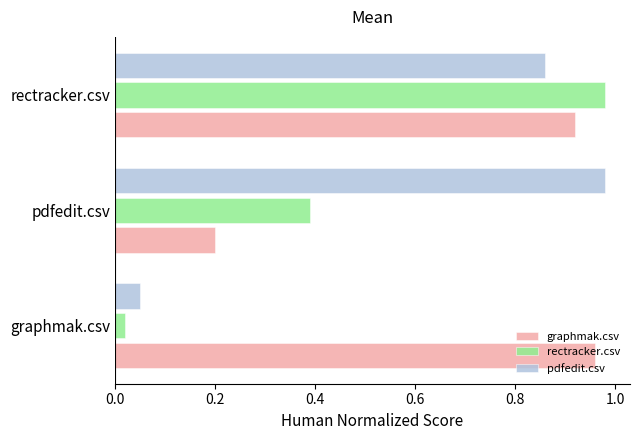

Rank the categories by pdfedit.csv value from lowest to highest.

graphmak.csv, rectracker.csv, pdfedit.csv